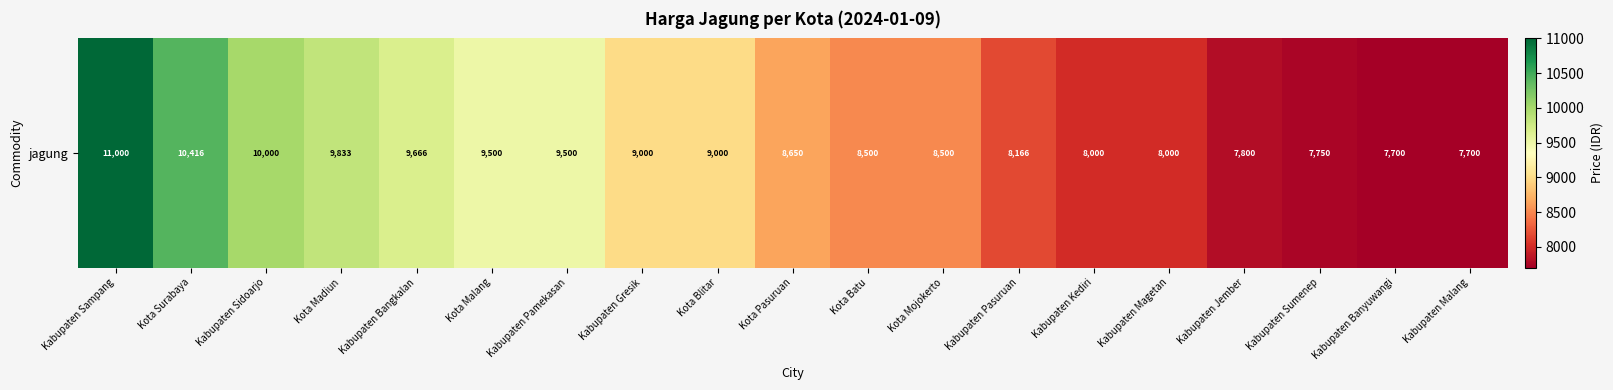

What is the maximum value shown in the chart?

11000